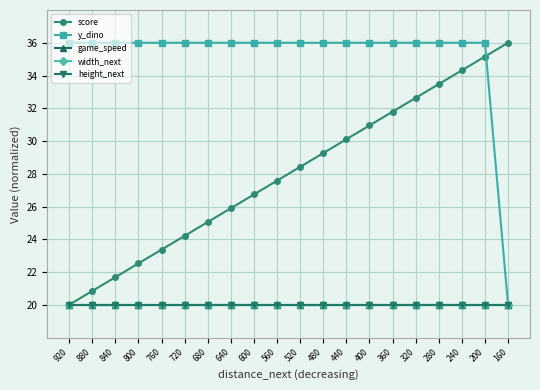

Reading right to left, list all the values displayed in this chart.

score: 160=36.0	200=35.2	240=34.3	280=33.5	320=32.6	360=31.8	400=30.9	440=30.1	480=29.3	520=28.4	560=27.6	600=26.7	640=25.9	680=25.1	720=24.2	760=23.4	800=22.5	840=21.7	880=20.8	920=20.0
y_dino: 160=20.0	200=36.0	240=36.0	280=36.0	320=36.0	360=36.0	400=36.0	440=36.0	480=36.0	520=36.0	560=36.0	600=36.0	640=36.0	680=36.0	720=36.0	760=36.0	800=36.0	840=36.0	880=36.0	920=36.0
game_speed: 160=20.0	200=20.0	240=20.0	280=20.0	320=20.0	360=20.0	400=20.0	440=20.0	480=20.0	520=20.0	560=20.0	600=20.0	640=20.0	680=20.0	720=20.0	760=20.0	800=20.0	840=20.0	880=20.0	920=20.0
width_next: 160=20.0	200=20.0	240=20.0	280=20.0	320=20.0	360=20.0	400=20.0	440=20.0	480=20.0	520=20.0	560=20.0	600=20.0	640=20.0	680=20.0	720=20.0	760=20.0	800=20.0	840=20.0	880=20.0	920=20.0
height_next: 160=20.0	200=20.0	240=20.0	280=20.0	320=20.0	360=20.0	400=20.0	440=20.0	480=20.0	520=20.0	560=20.0	600=20.0	640=20.0	680=20.0	720=20.0	760=20.0	800=20.0	840=20.0	880=20.0	920=20.0